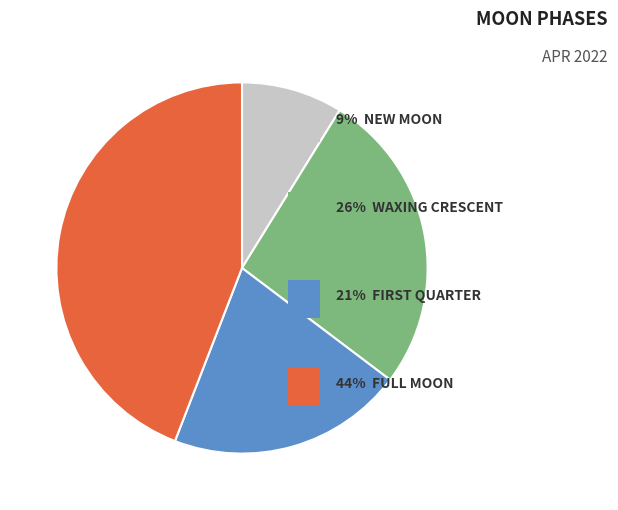

Is there any slice that represents more than half of the pie?

No